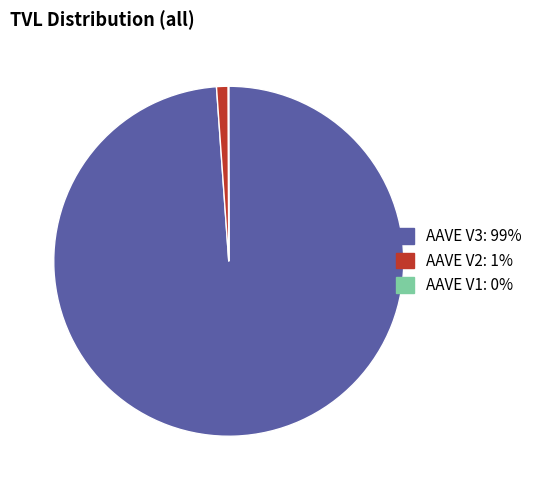

What is the largest slice in the pie chart?

AAVE V3